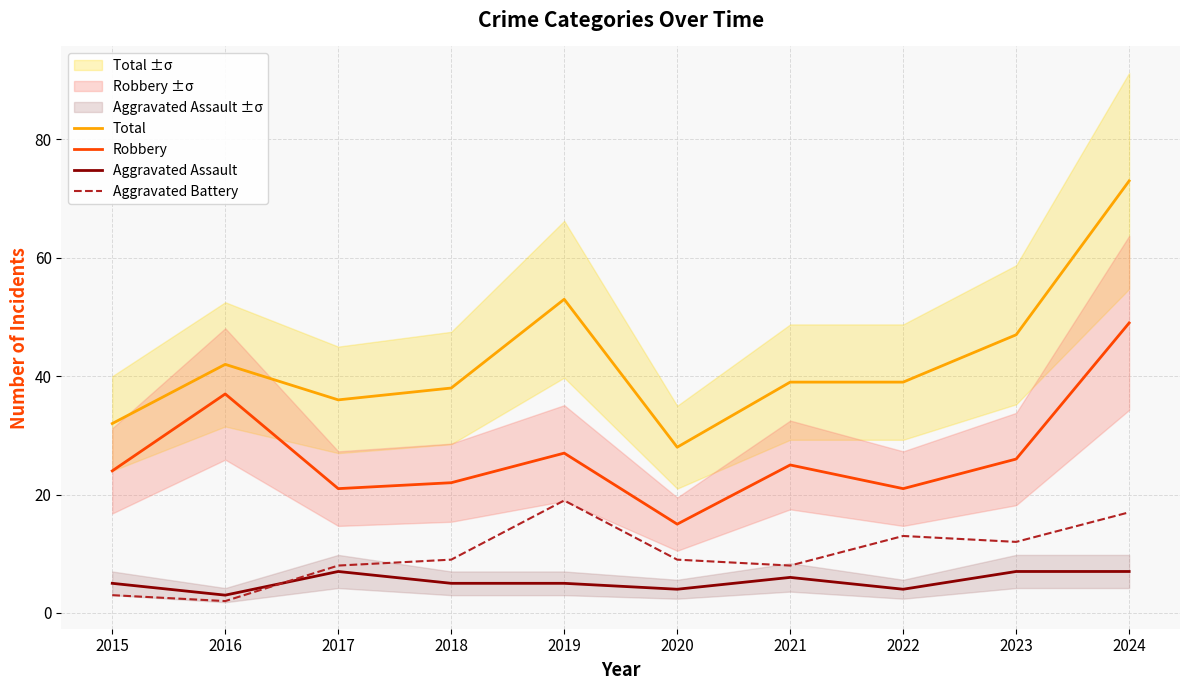

True or false: Total and Aggravated Assault cross at least once.

False